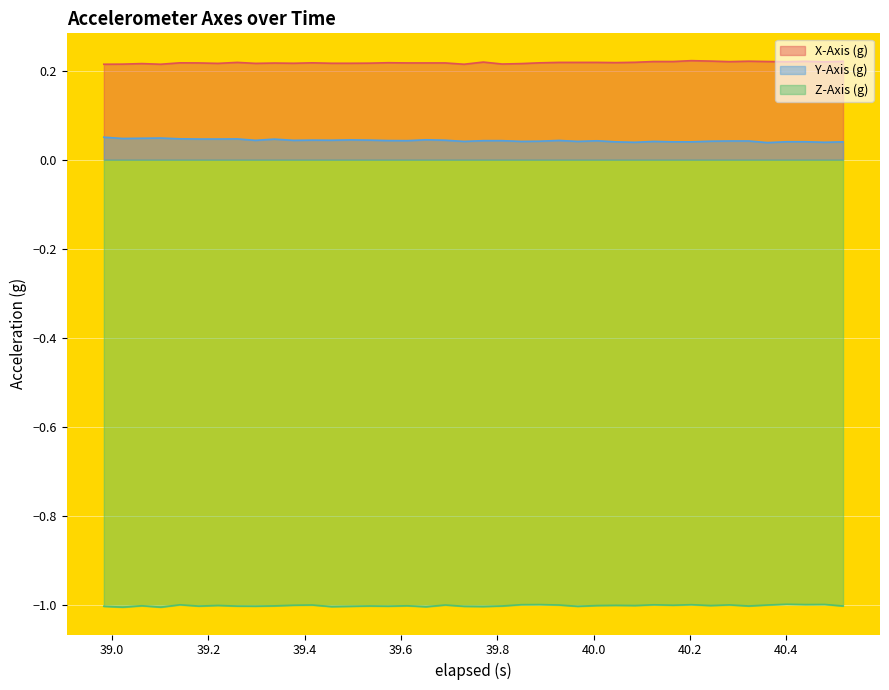

Rank the series by their maximum value, from highest to lowest.

X-Axis (g), Y-Axis (g), Z-Axis (g)